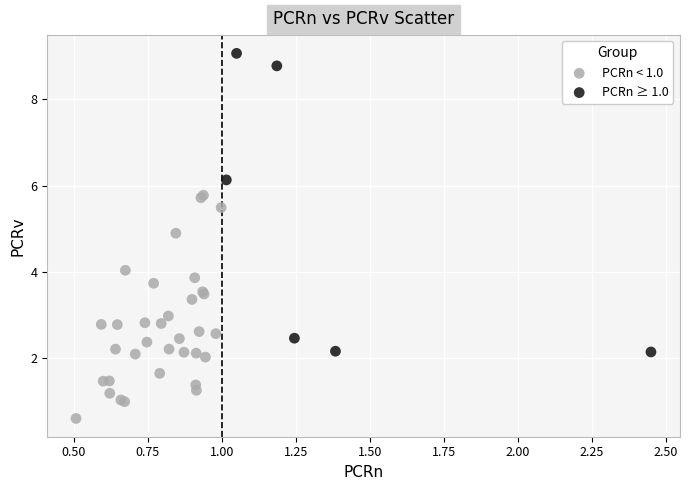

Which series has the largest Y range (max minus min)?

PCRn ≥ 1.0